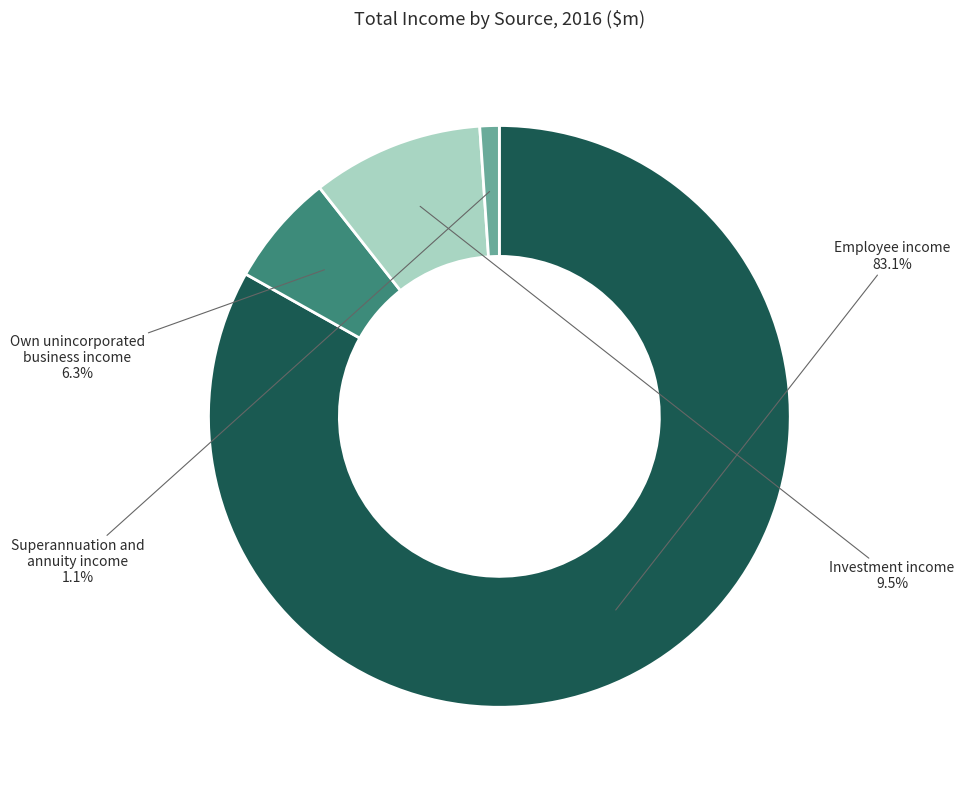

Rank the categories by value from lowest to highest.

Superannuation and annuity income, Own unincorporated business income, Investment income, Employee income